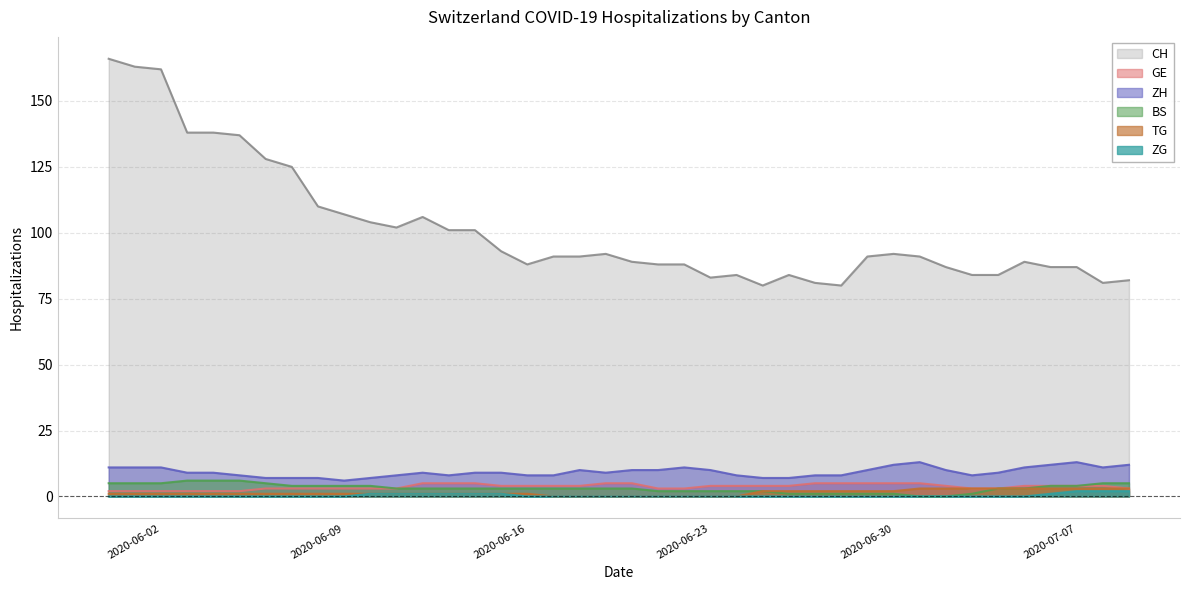

What is the difference between the second highest and minimum values in the ZG series?

2